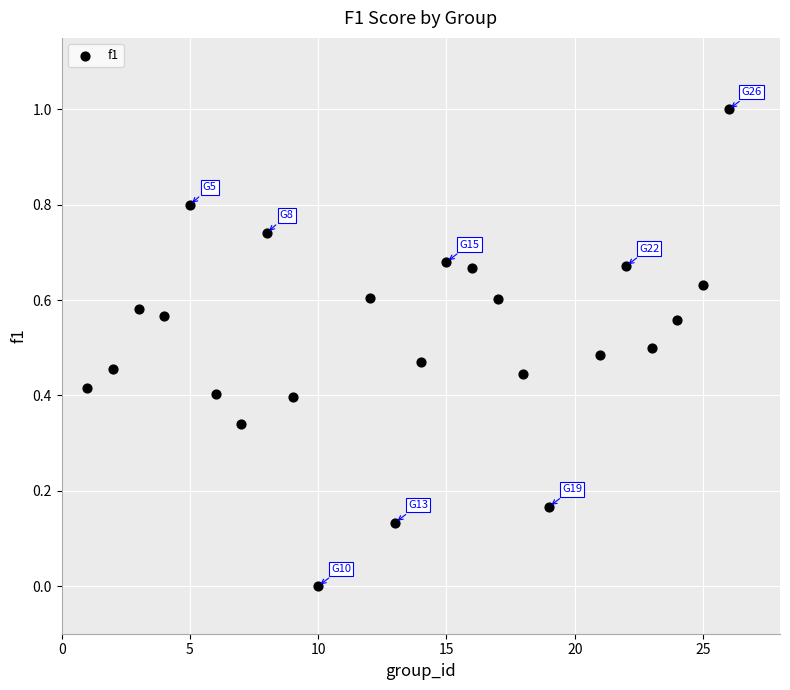

What is the range of Y values (max minus min)?

1.0